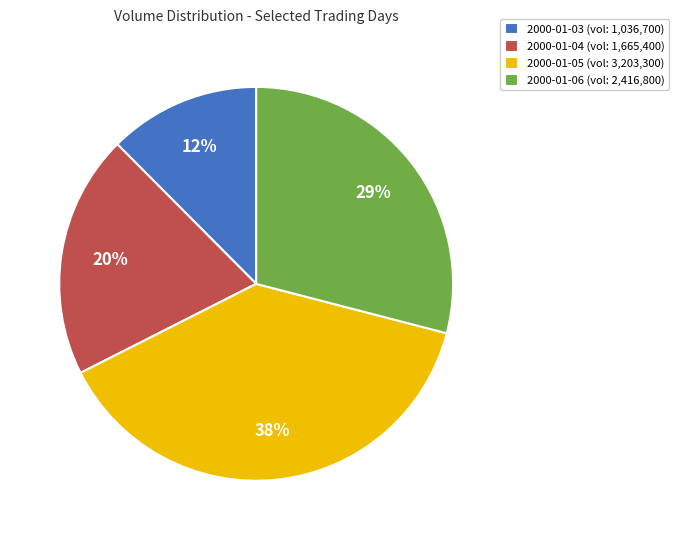

Which category has the biggest portion of the pie?

2000-01-05